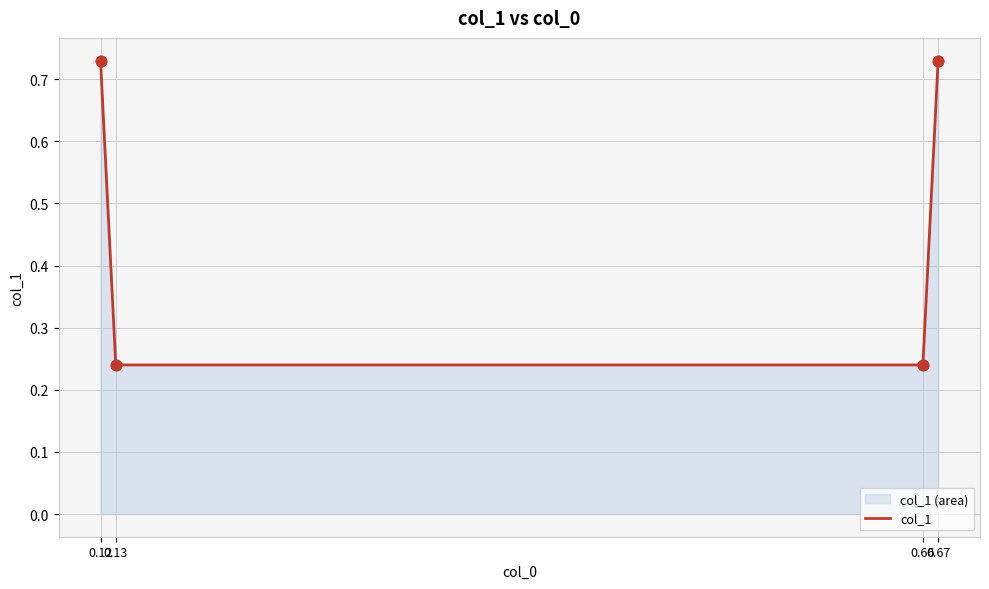

Which has a higher value, 0.12 or 0.66?

0.12